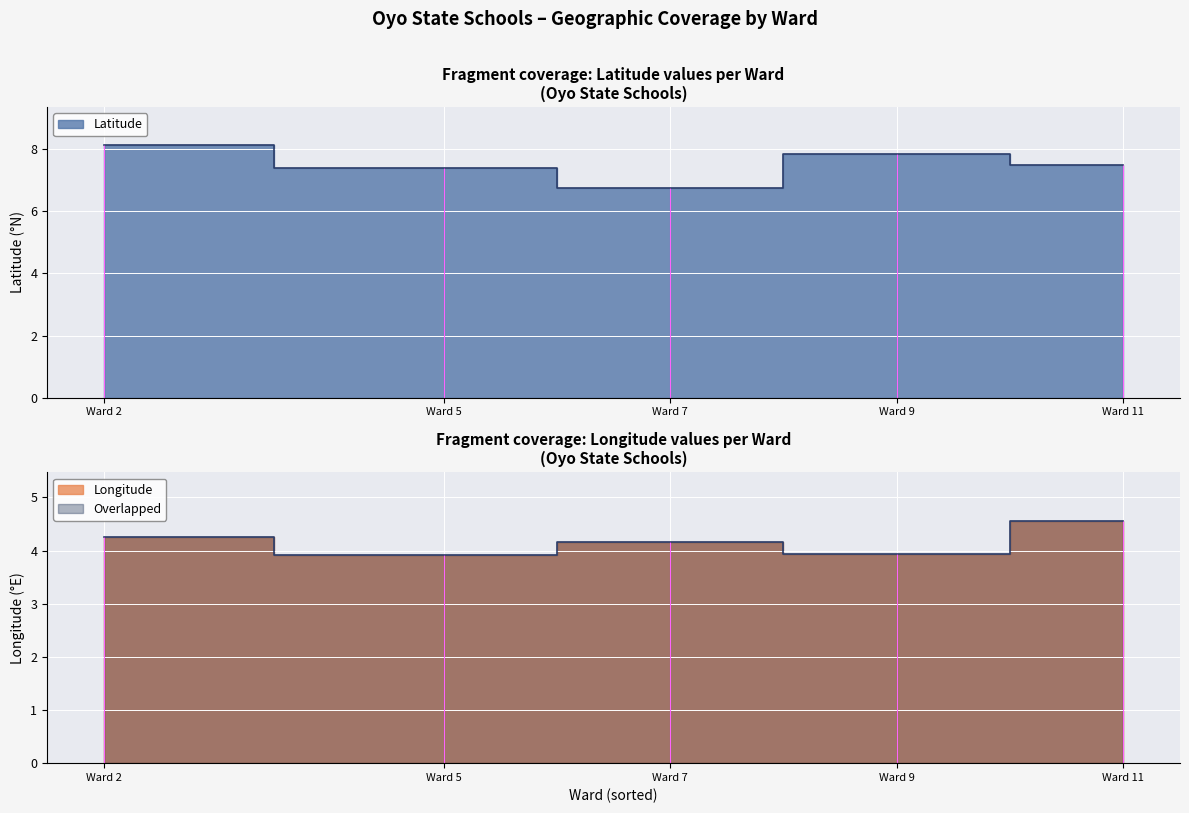

Rank the series at Ward 9 from highest to lowest value.

Latitude, Longitude